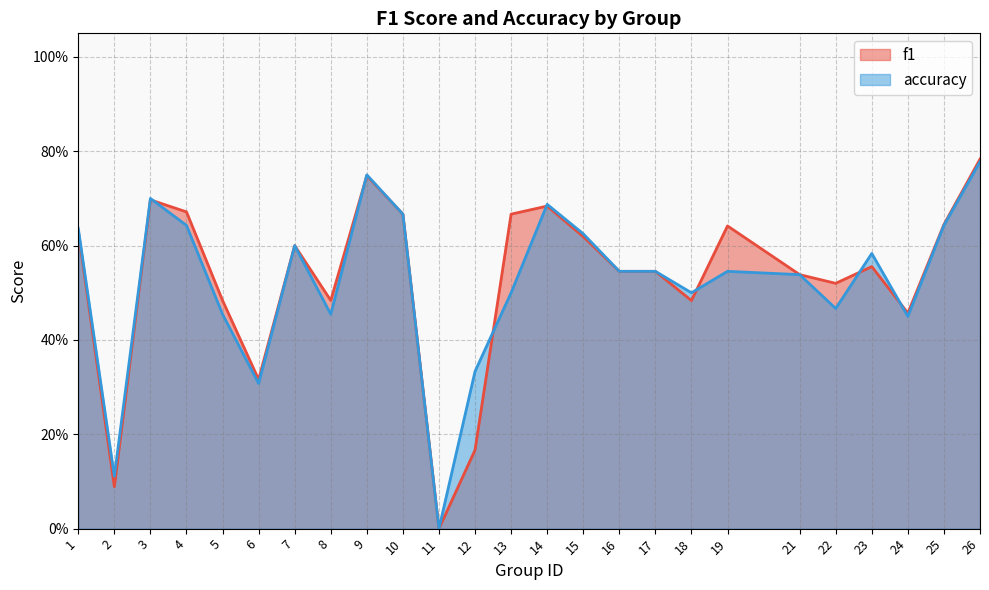

What is the difference between the f1 values at 15 and 14?

0.1